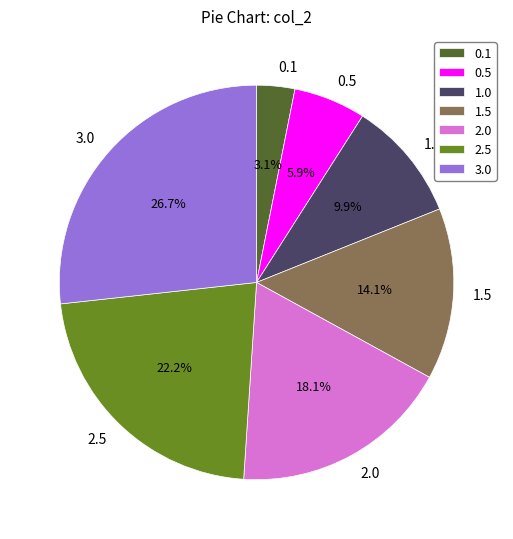

Which slice is the largest?

3.0